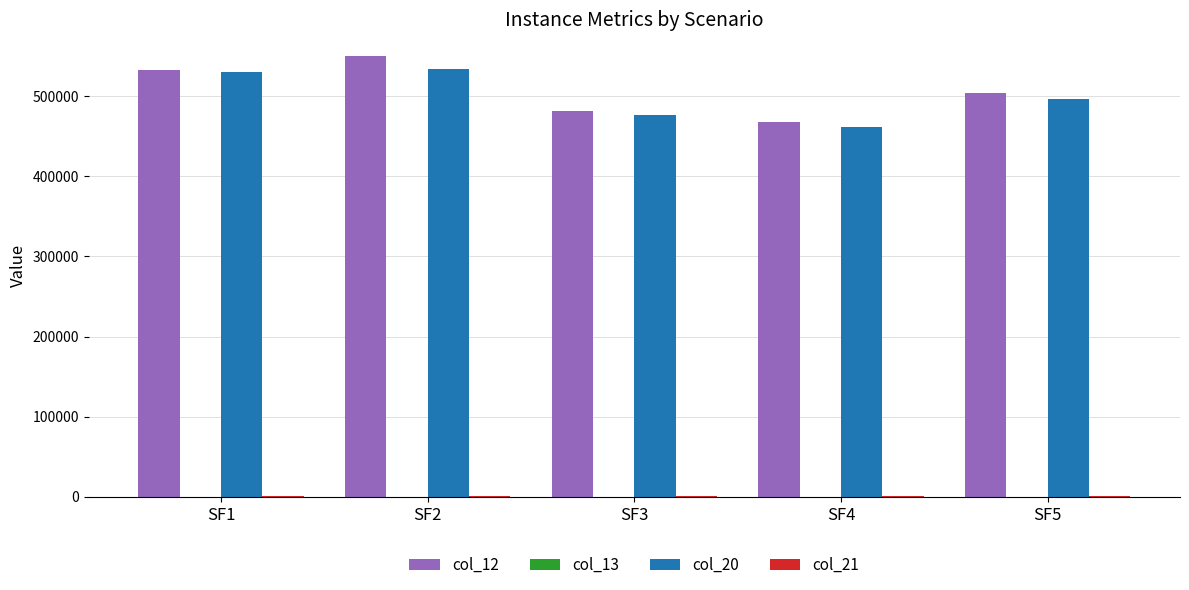

Where is col_12 nearest to the value 508312?

SF5